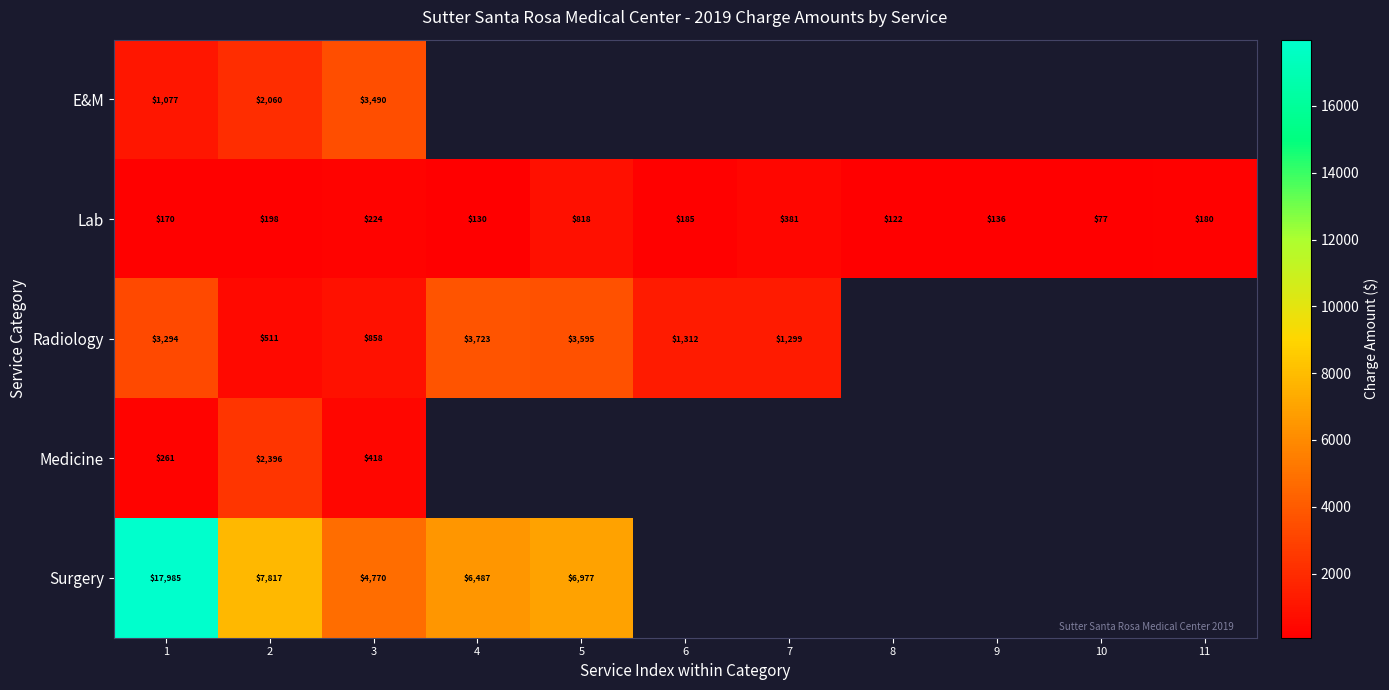

What is the difference between the Surgery values at 3 and 2?

3047